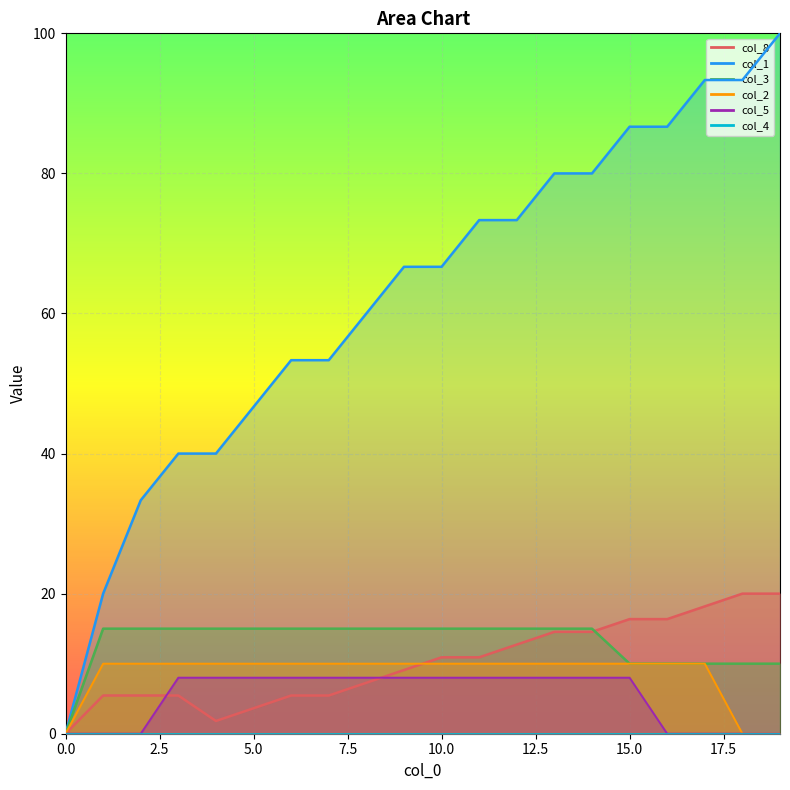

What is the difference between the col_2 values at 16 and 0?

10.0